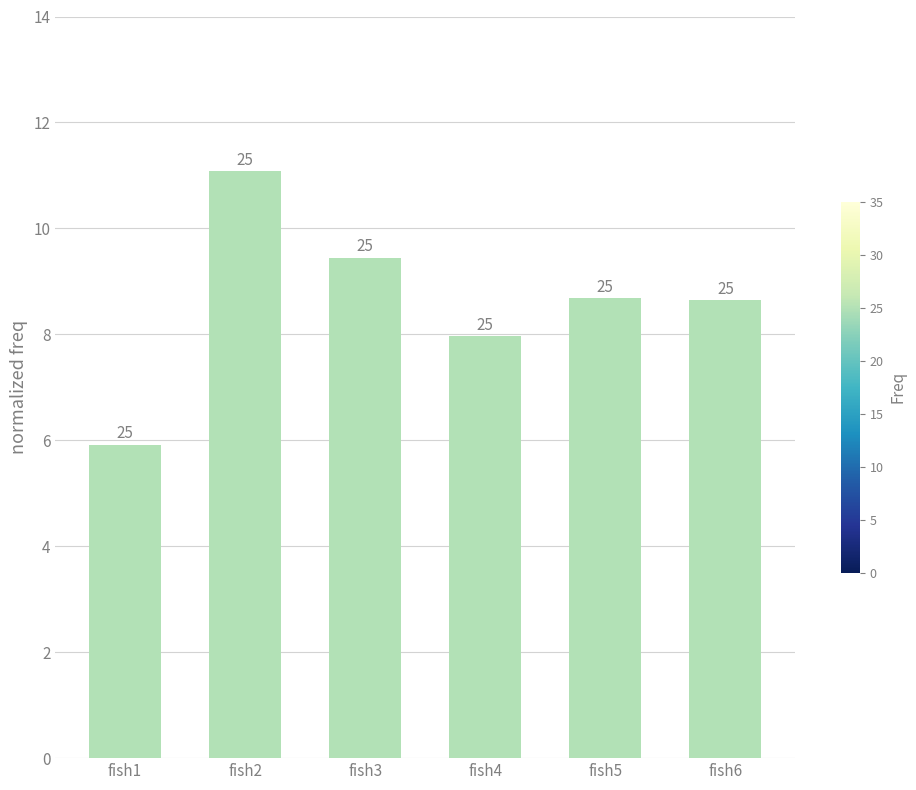

Reading left to right, list all the values displayed in this chart.

fish1=5.9	fish2=11.1	fish3=9.4	fish4=8.0	fish5=8.7	fish6=8.6